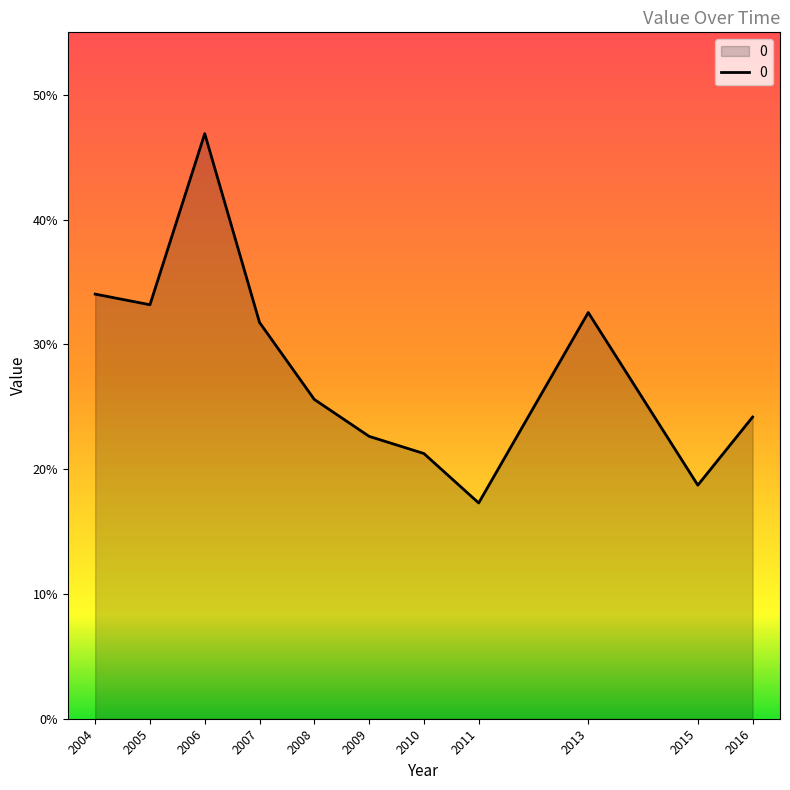

Where is the data nearest to the value 0?

2011